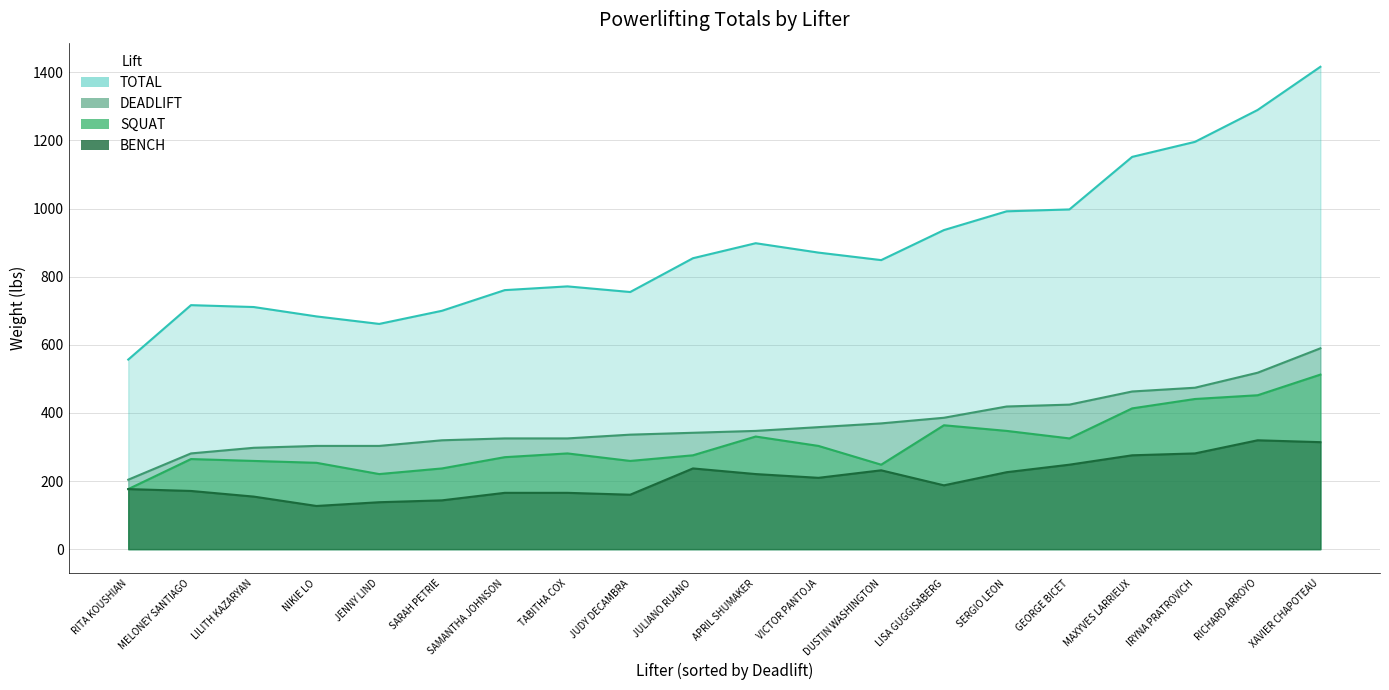

True or false: BENCH and DEADLIFT cross at least once.

False